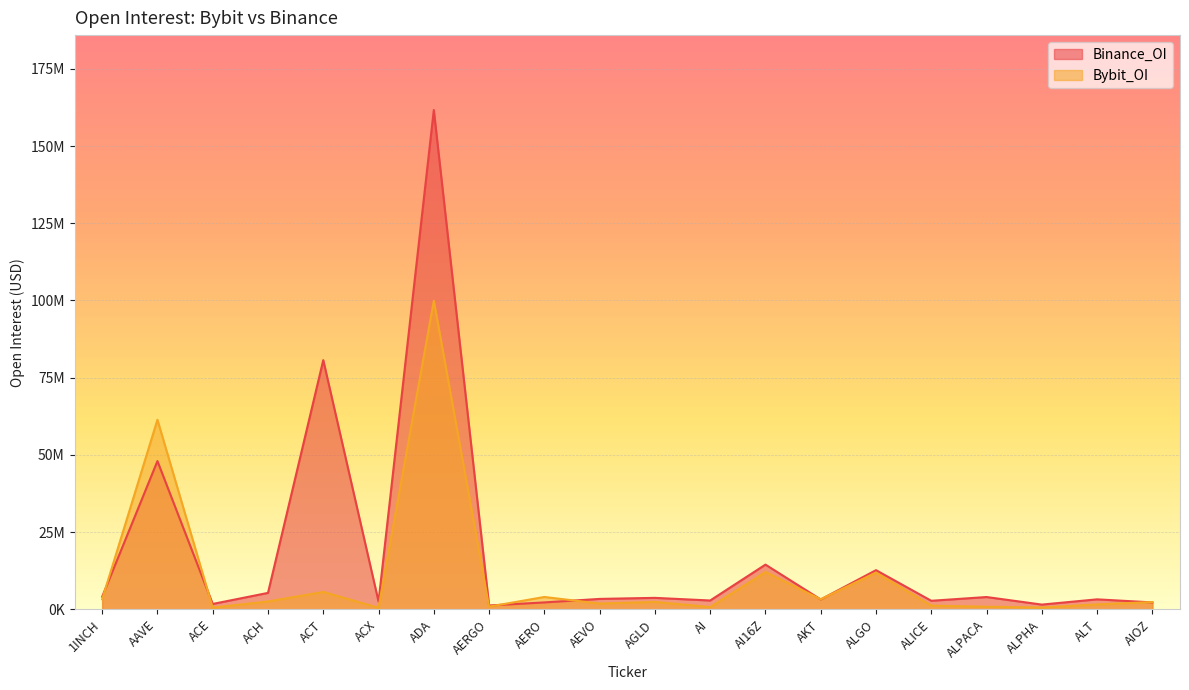

At which label does Bybit_OI first exceed 2417567?

1INCH